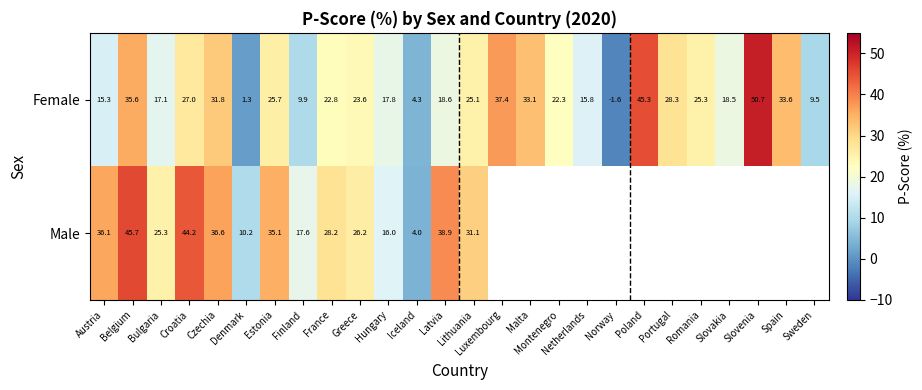

The Female series shows 33.1 at Malta. True or false?

True